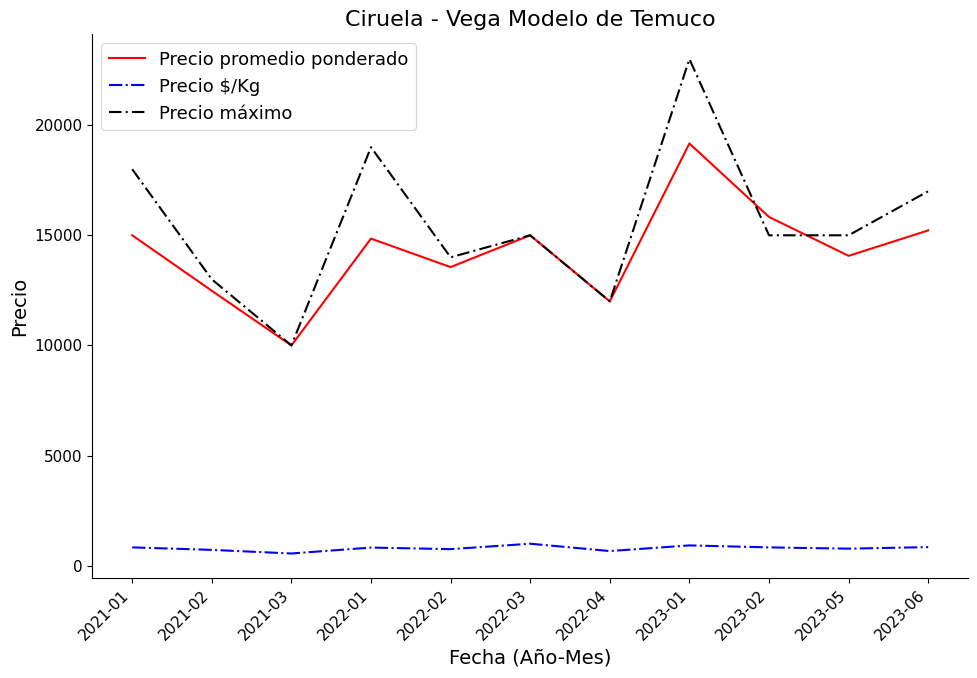

Where is the first local minimum for Precio promedio ponderado?

2021-03